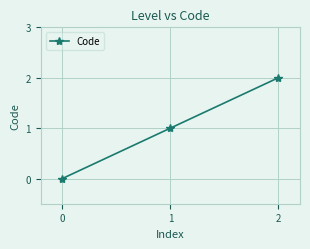

Rank the categories by value from lowest to highest.

0, 1, 2